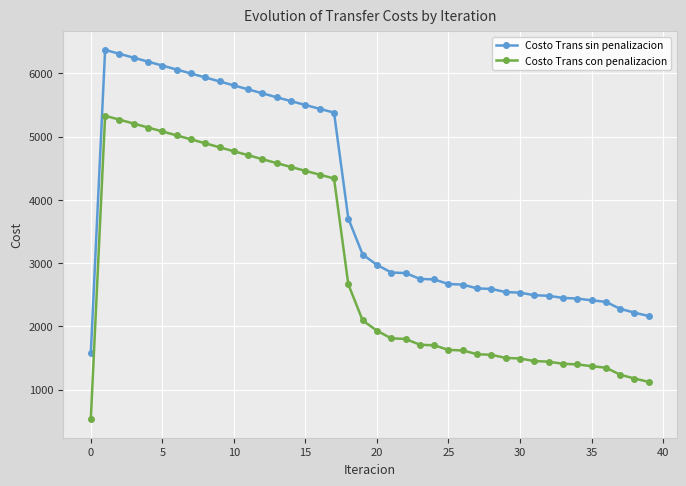

What is the value of the Costo Trans con penalizacion point at the 36th from the left?

1371.7